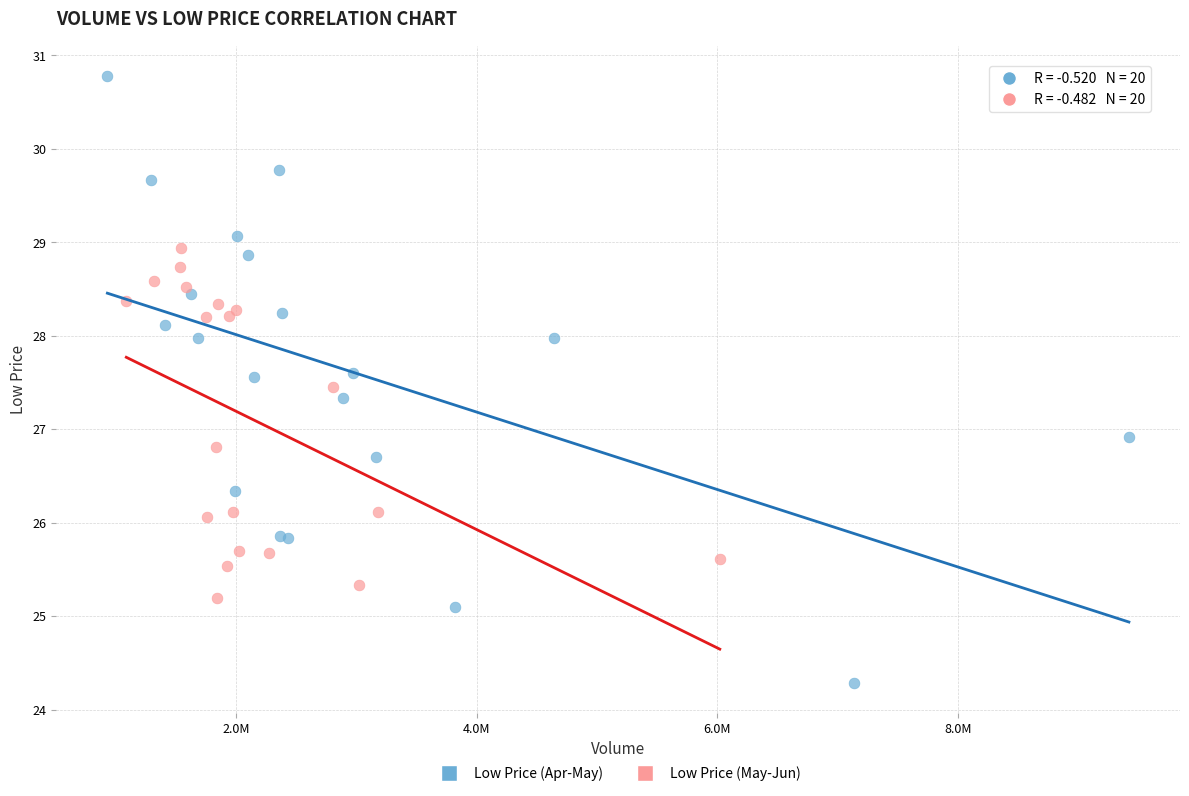

Which series has the largest Y range (max minus min)?

Low Price (Apr-May)